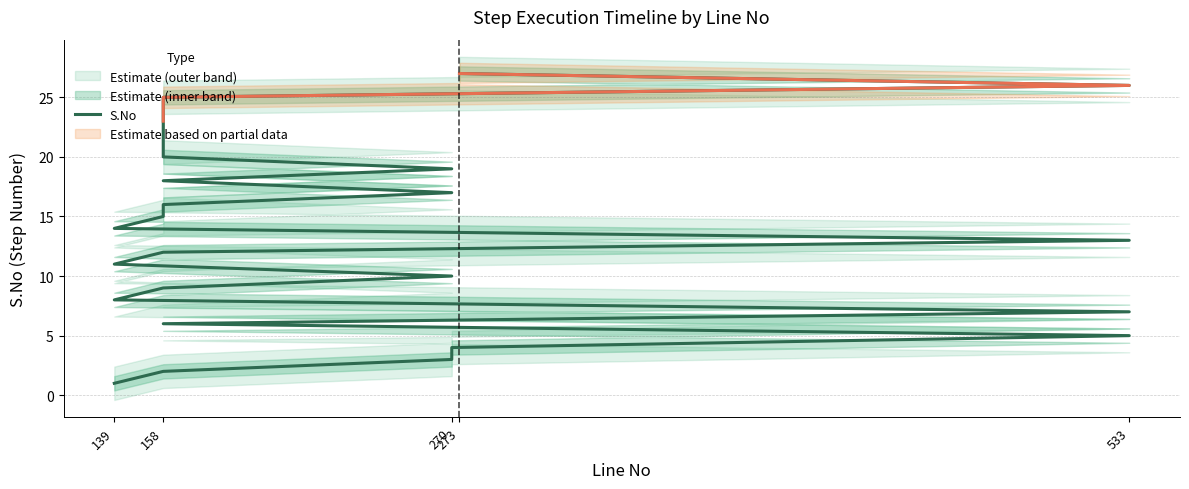

What is the maximum value shown in the chart?

27